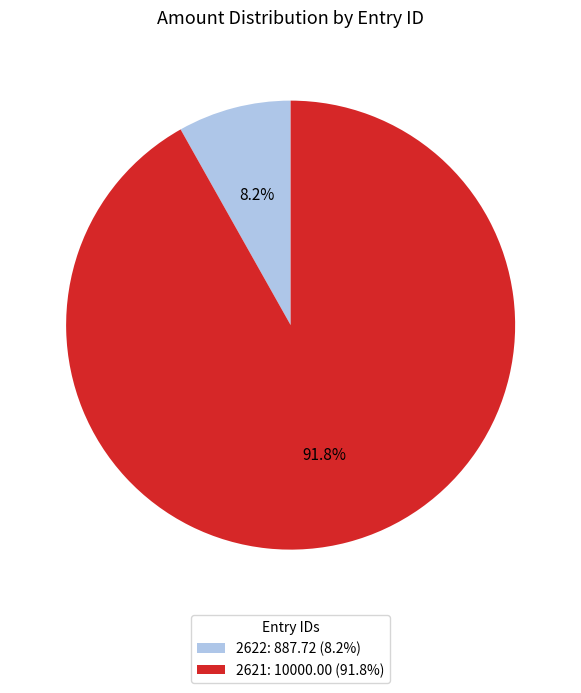

Rank the categories by value from highest to lowest.

2621, 2622